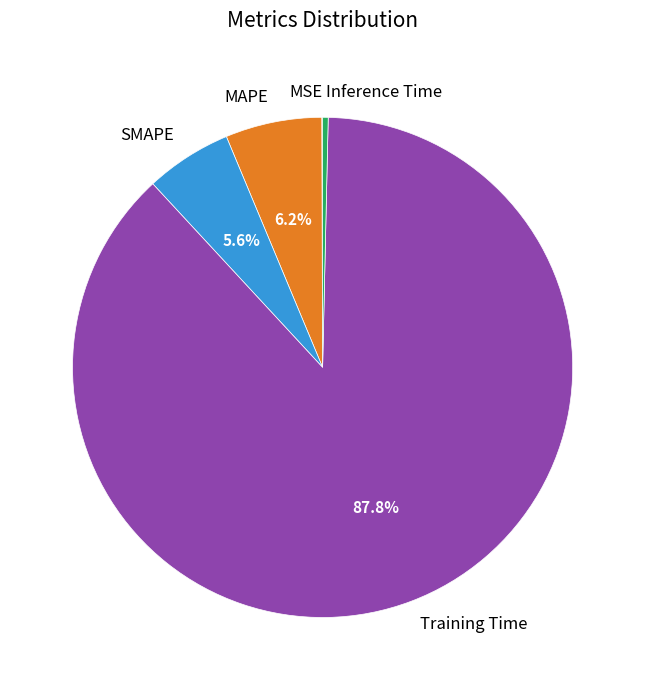

True or false: Training Time accounts for 88% of the total.

True